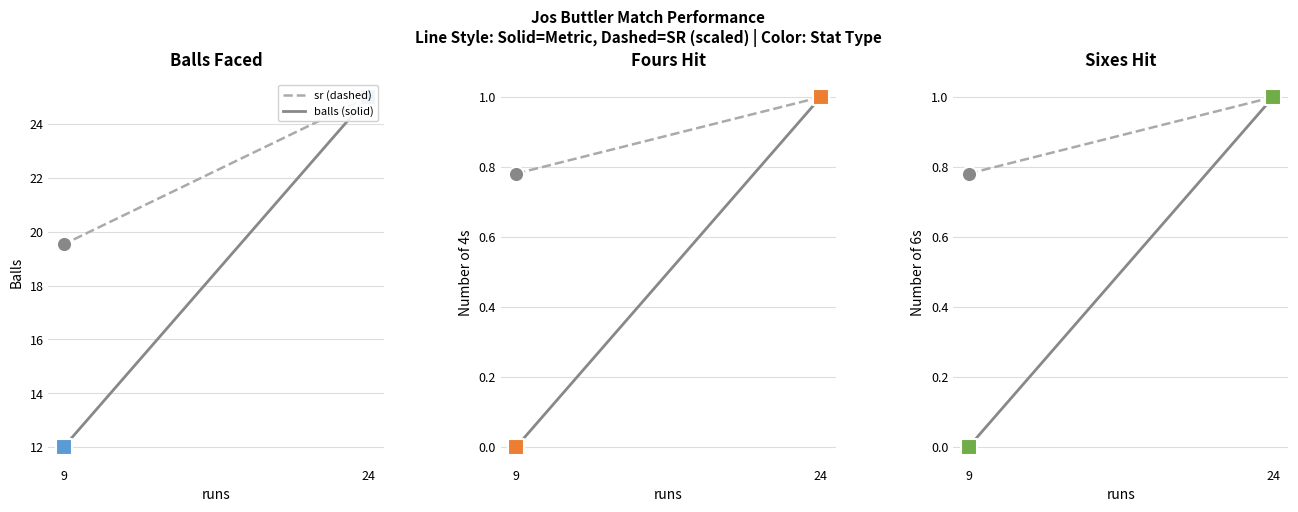

At how many categories does at least one series exceed 8?

2